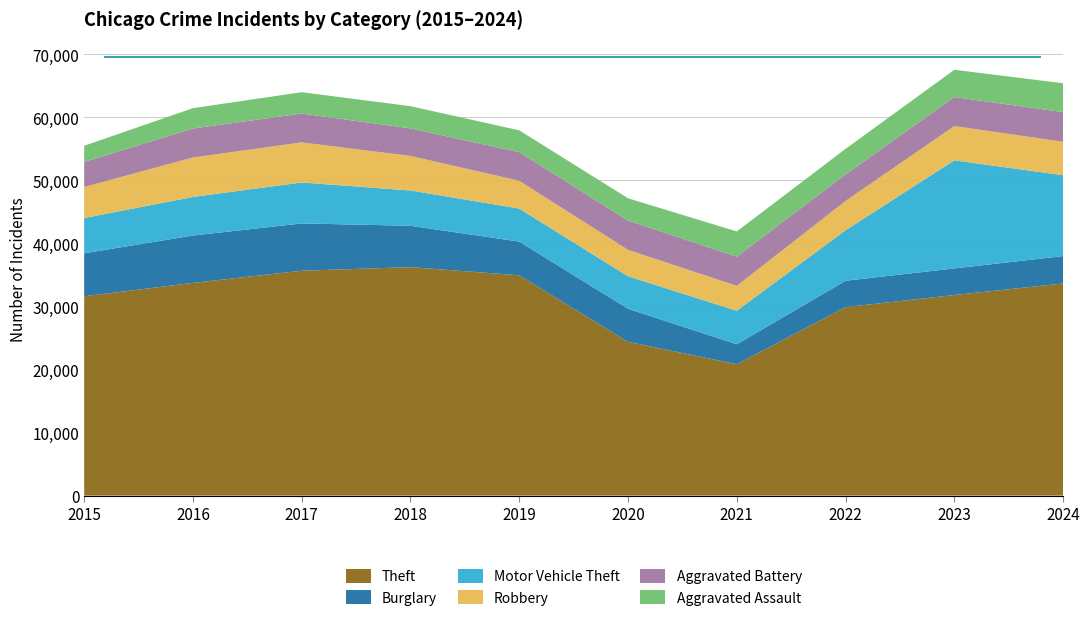

Reading left to right, list all the values displayed in this chart.

Theft: 2015=31619	2016=33737	2017=35668	2018=36239	2019=34940	2020=24388	2021=20839	2022=29895	2023=31818	2024=33647
Burglary: 2015=6818	2016=7515	2017=7503	2018=6561	2019=5346	2020=5247	2021=3164	2022=4185	2023=4215	2024=4349
Motor Vehicle Theft: 2015=5584	2016=6118	2017=6497	2018=5595	2019=5243	2020=5153	2021=5315	2022=8015	2023=17146	2024=12823
Robbery: 2015=4928	2016=6259	2017=6358	2018=5479	2019=4412	2020=4195	2021=3949	2022=4645	2023=5446	2024=5298
Aggravated Battery: 2015=3983	2016=4600	2017=4576	2018=4378	2019=4541	2020=4648	2021=4630	2022=4206	2023=4589	2024=4708
Aggravated Assault: 2015=2554	2016=3226	2017=3385	2018=3517	2019=3457	2020=3529	2021=4002	2022=4057	2023=4328	2024=4581